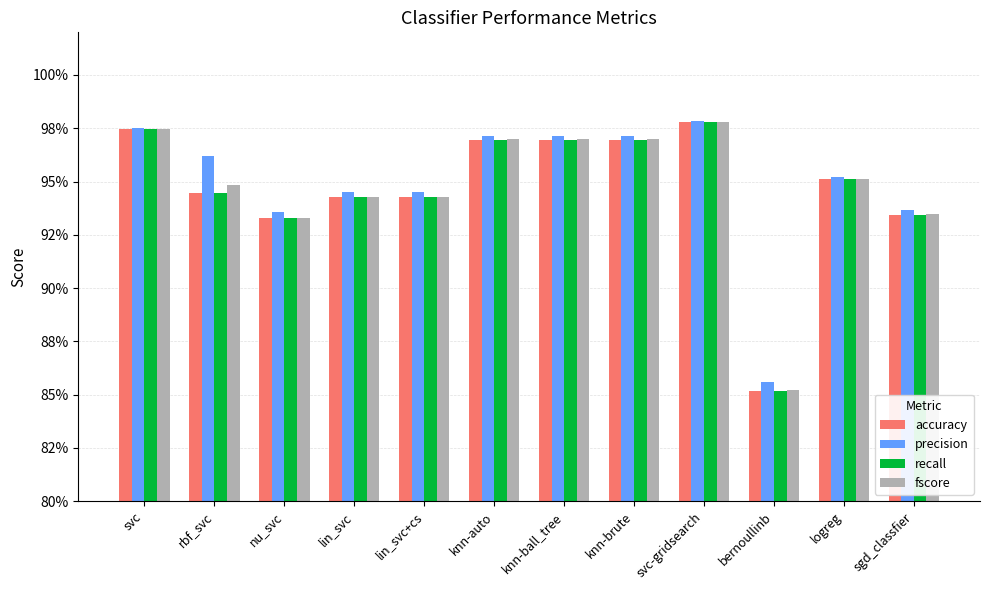

Are the bars horizontal?

No